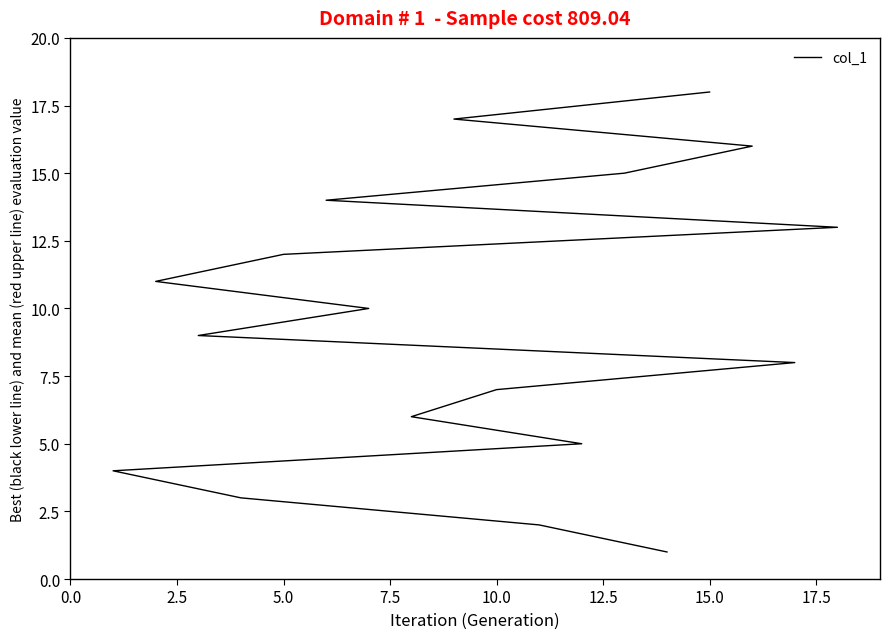

How many data points are less than 10?

9